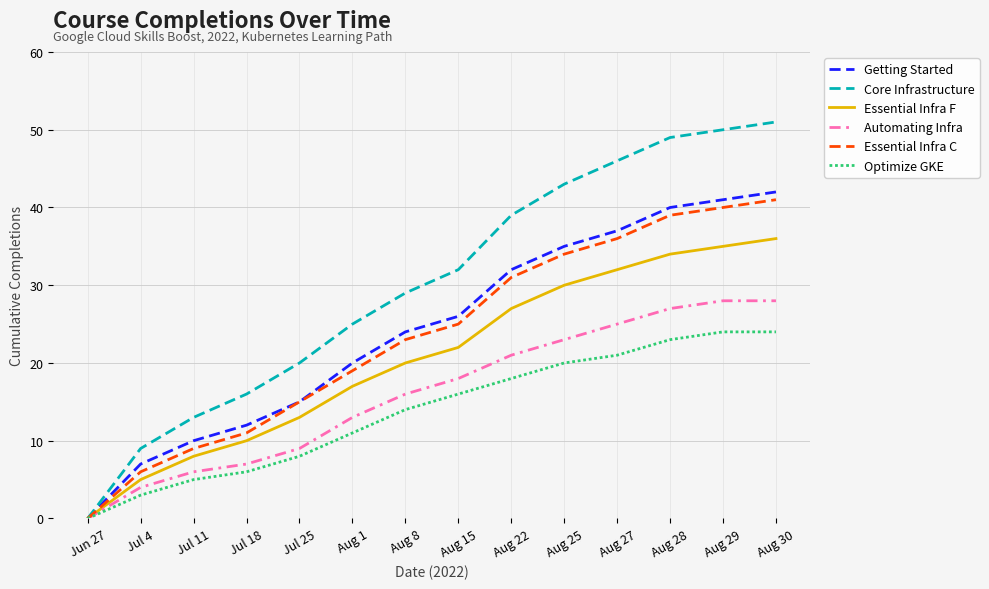

Does the chart have visible grid lines?

Yes